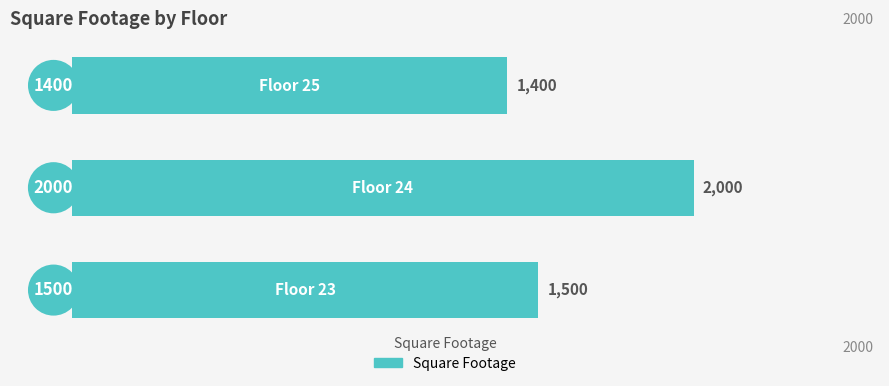

How many bars are there in total?

3